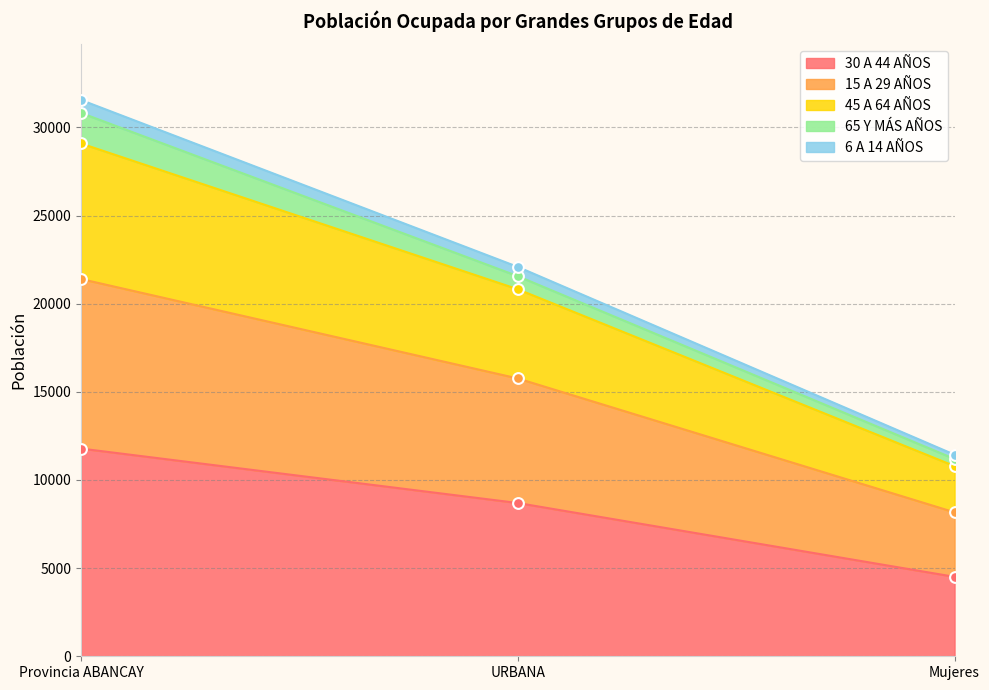

At how many categories does at least one series exceed 20032?

2